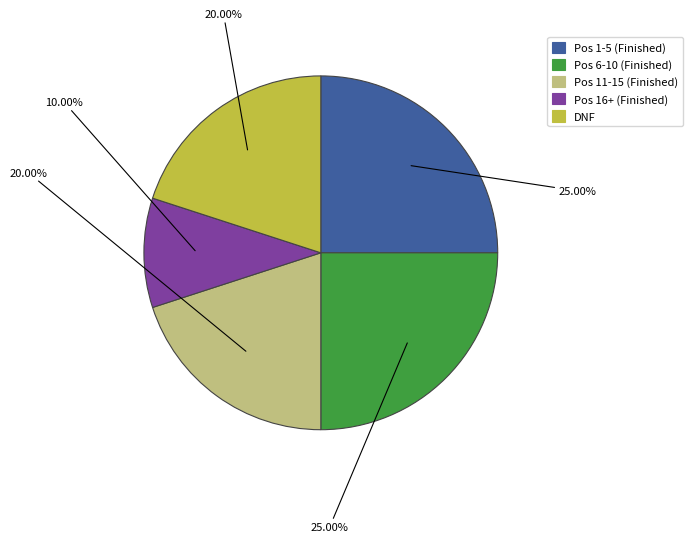

How many segments does this pie chart have?

5